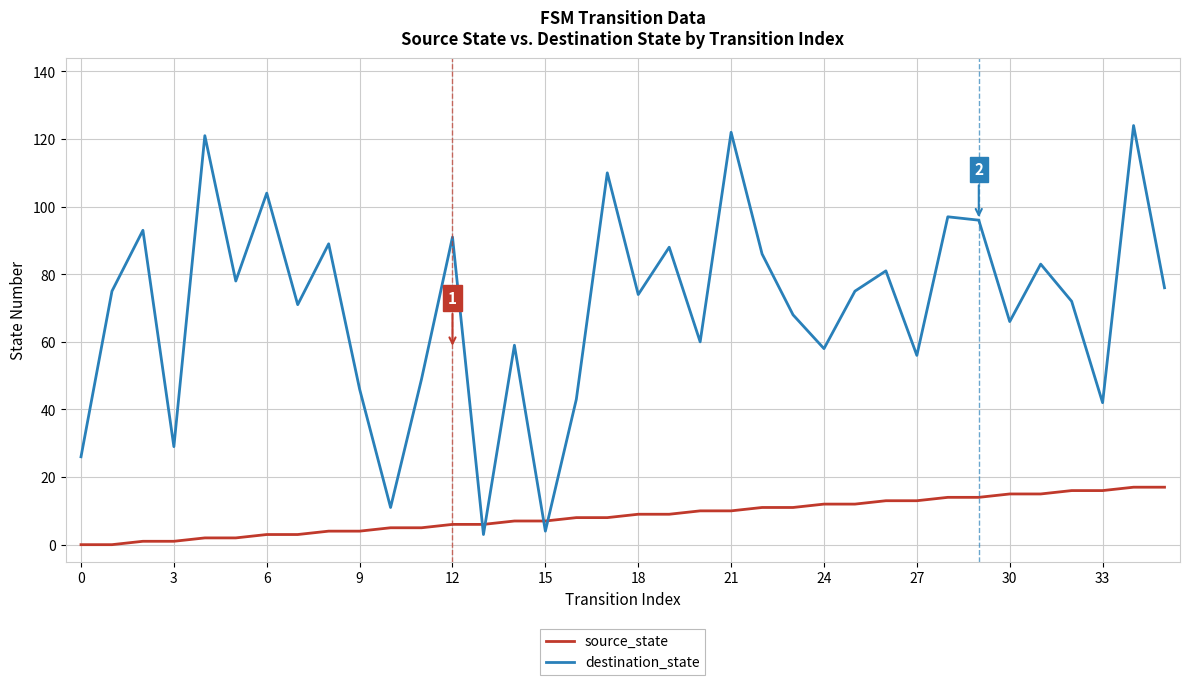

How many intersections are there between destination_state and source_state?

4